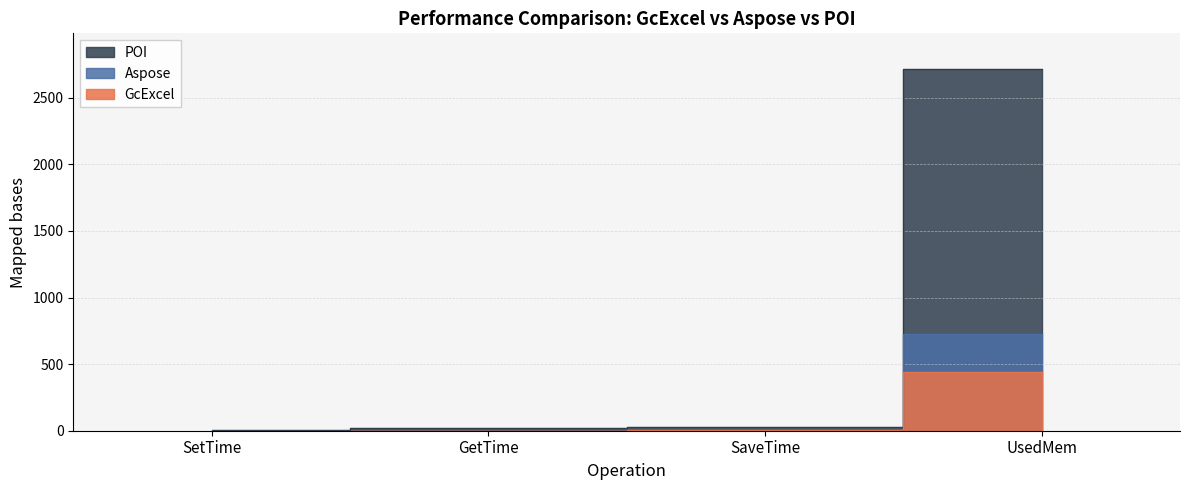

What is the difference between the maximum and minimum values in the GcExcel series?

442.3